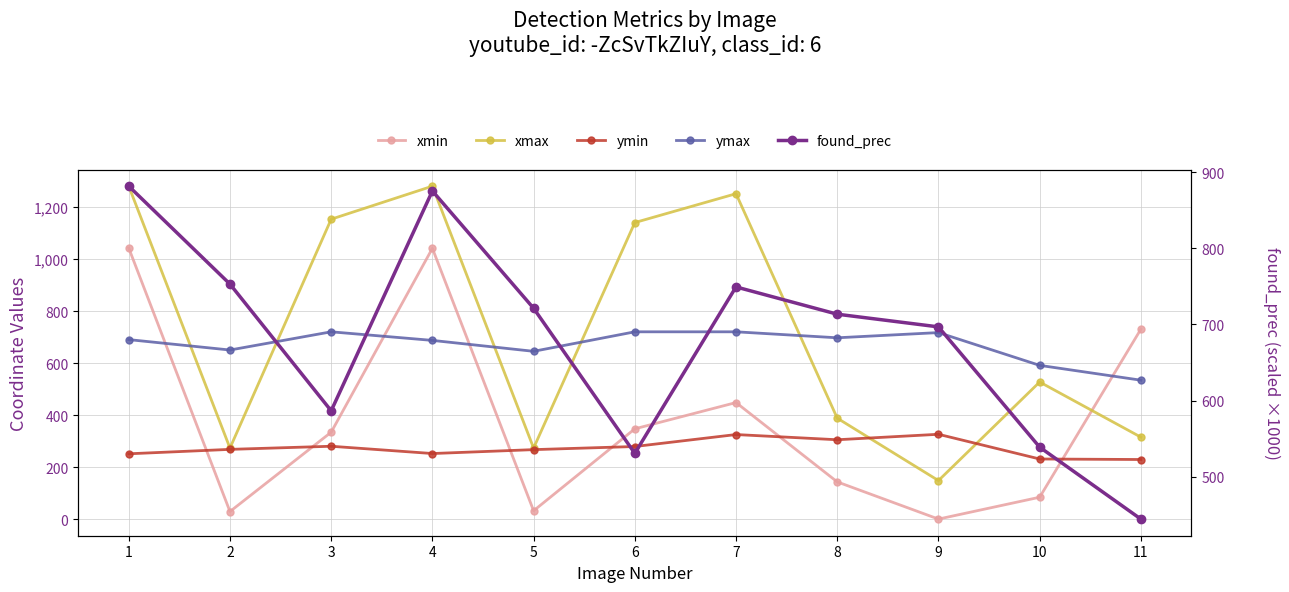

How many interior local peaks does the xmax series have?

3